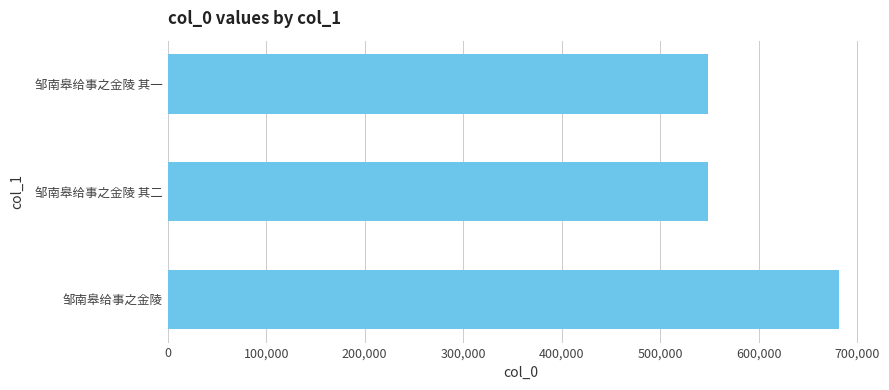

How many data points are less than 548775?

1